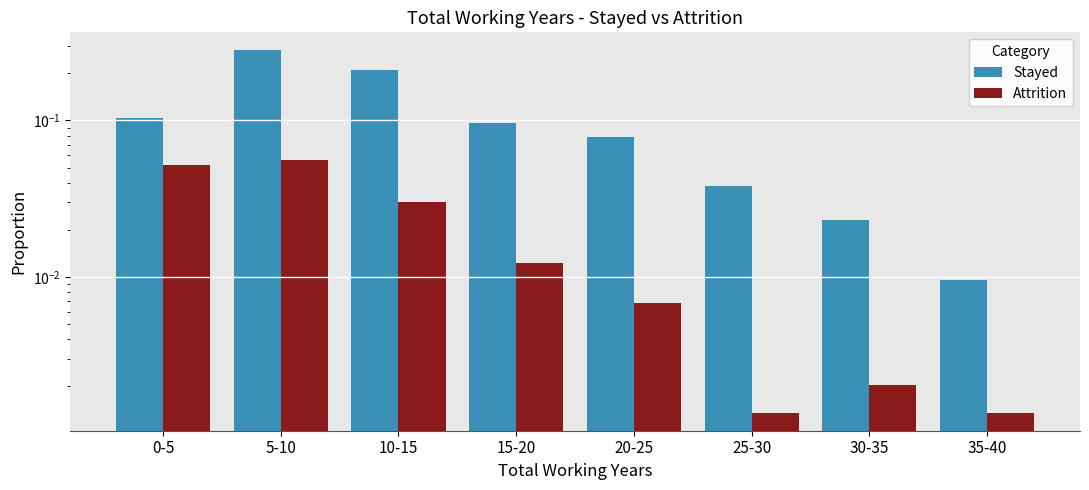

Read the Stayed value at 0-5.

0.1